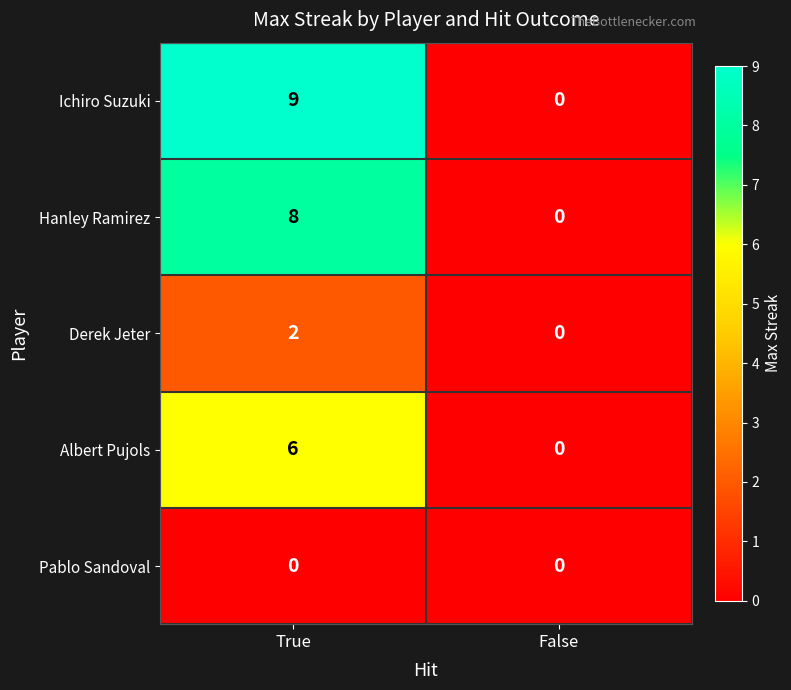

What is the difference between the highest and lowest values at True?

9